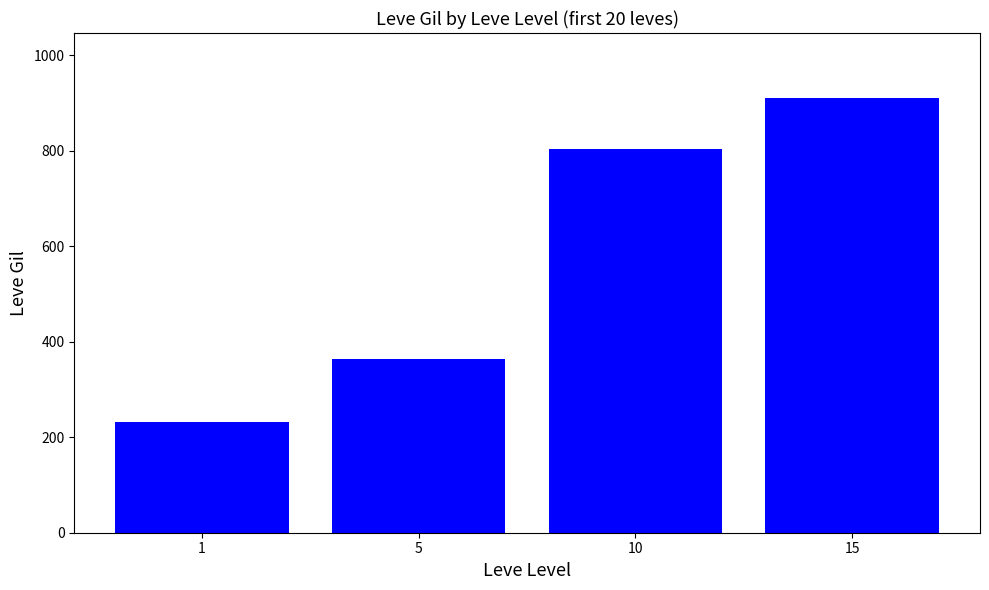

What is the minimum value shown in the chart?

232.5